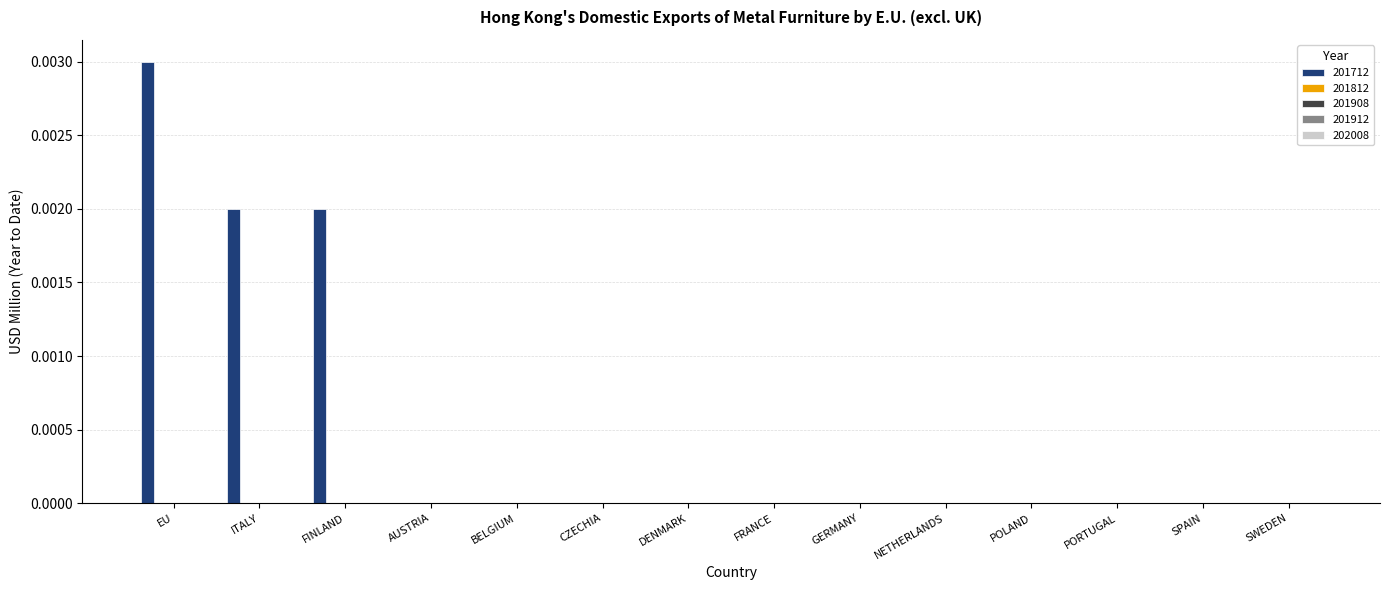

Does the chart contain stacked bars?

No